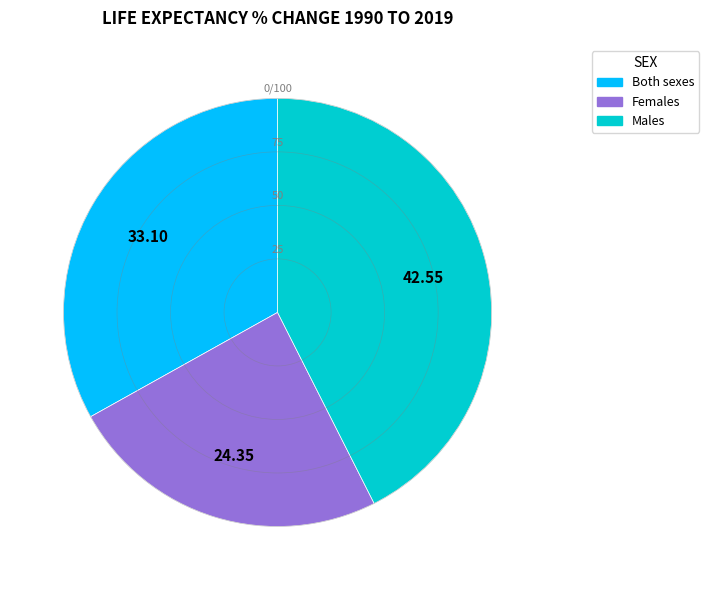

Is there any slice that represents more than half of the pie?

No